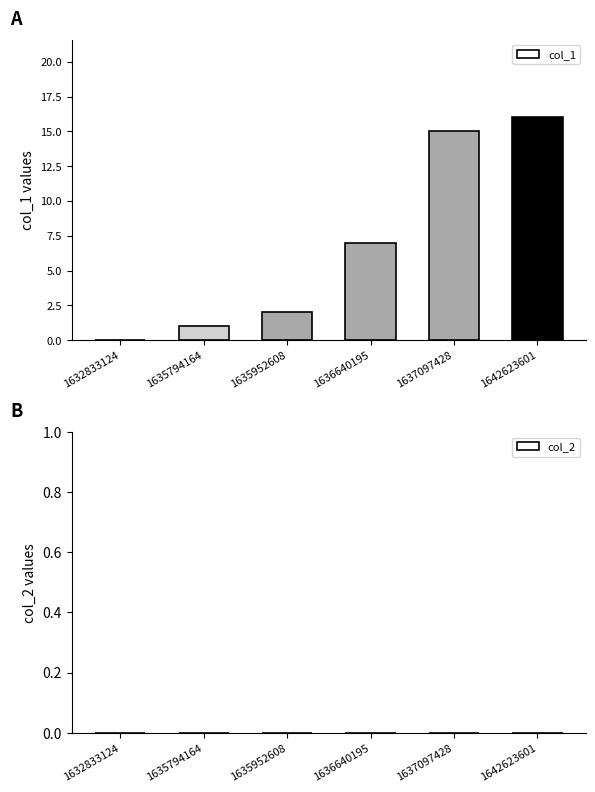

What is the value of the col_1 bar at the 5th from the left?

15